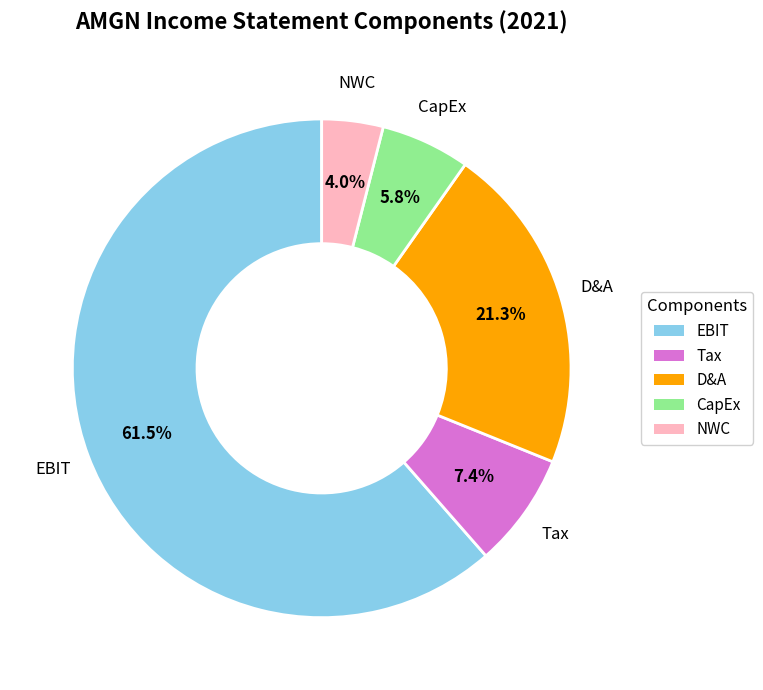

Which slice is the largest?

EBIT